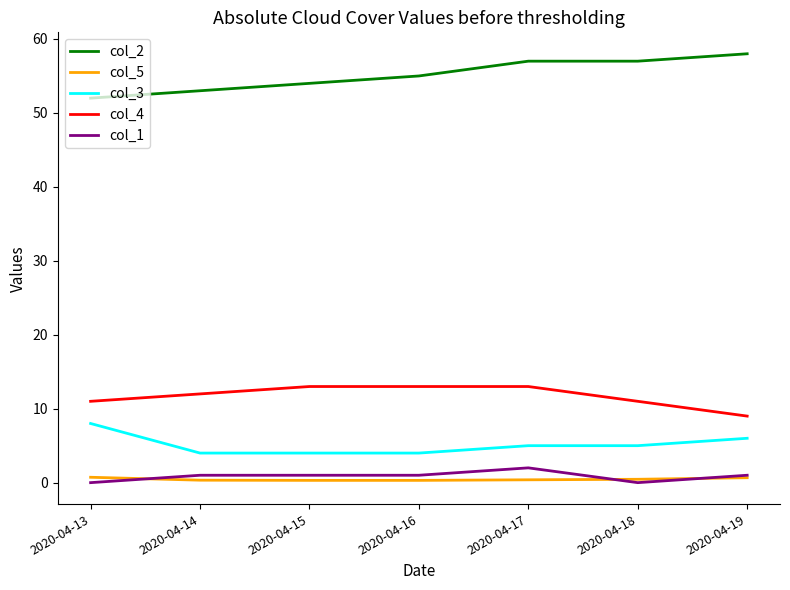

What are all the series names shown in the legend?

col_2, col_5, col_3, col_4, col_1